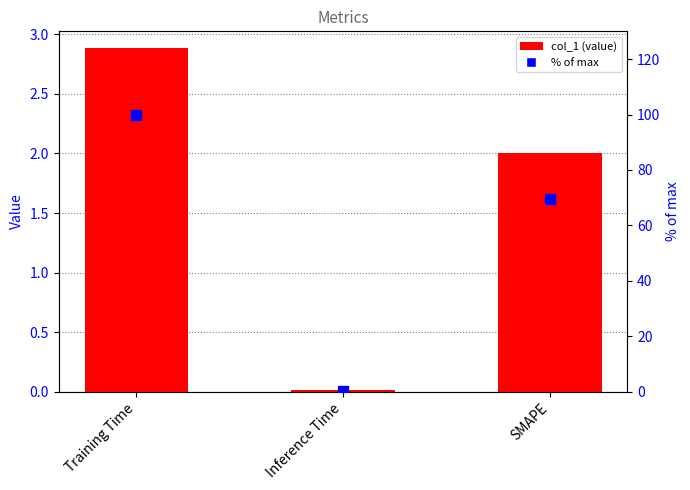

Count the number of data series in this chart.

2